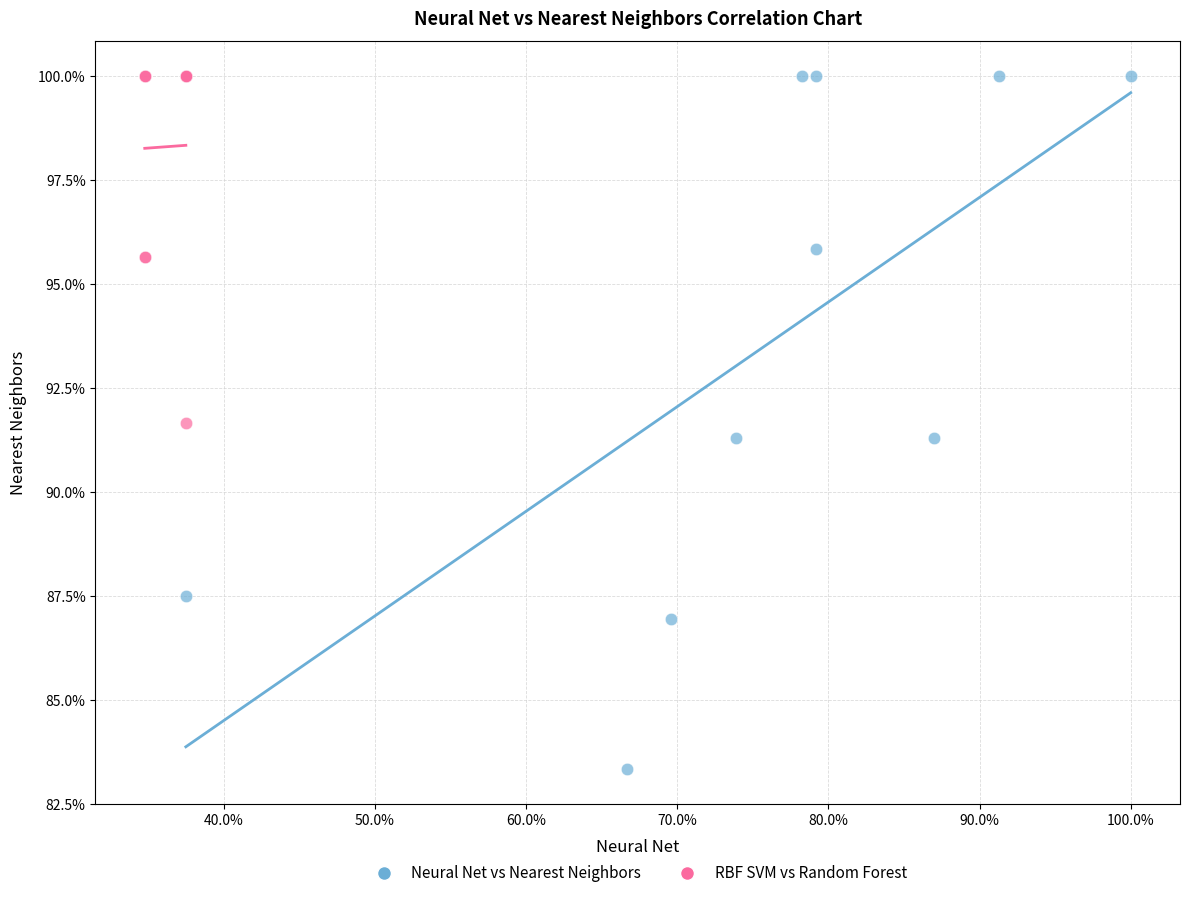

Which series reaches the minimum Y coordinate?

Neural Net vs Nearest Neighbors